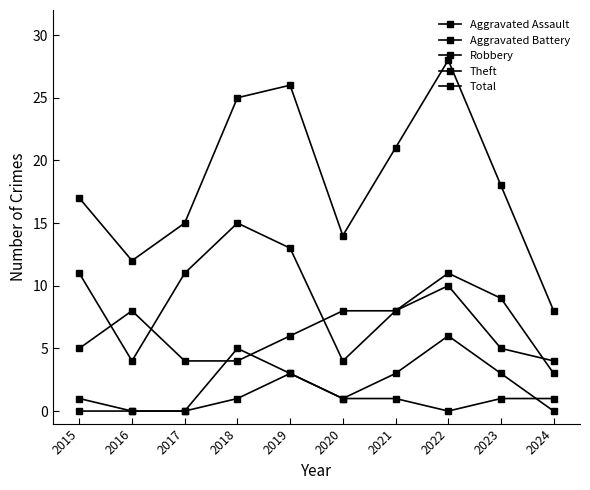

Is this an area chart (filled region under the line)?

No